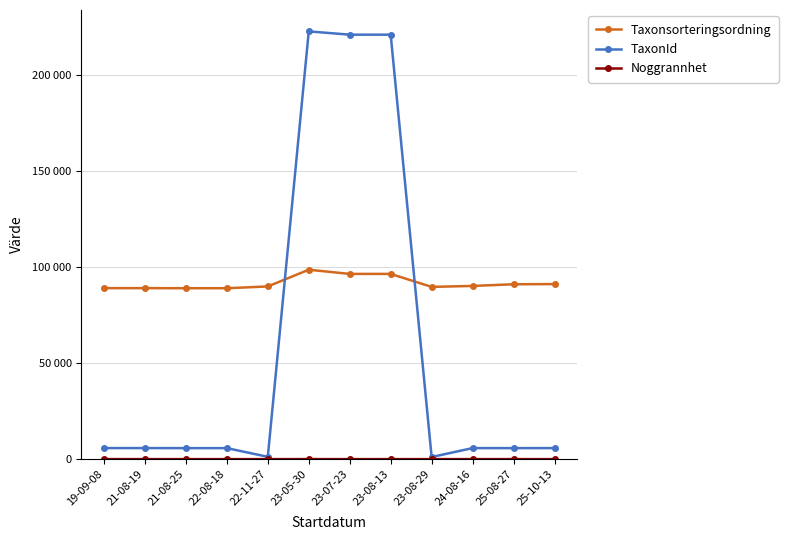

Which series has the widest spread of values?

TaxonId